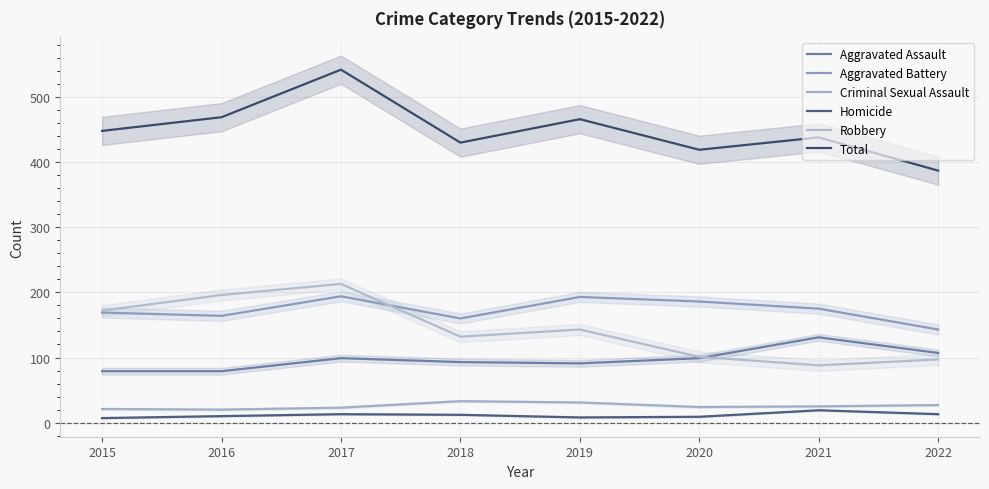

True or false: Aggravated Assault and Total cross at least once.

False